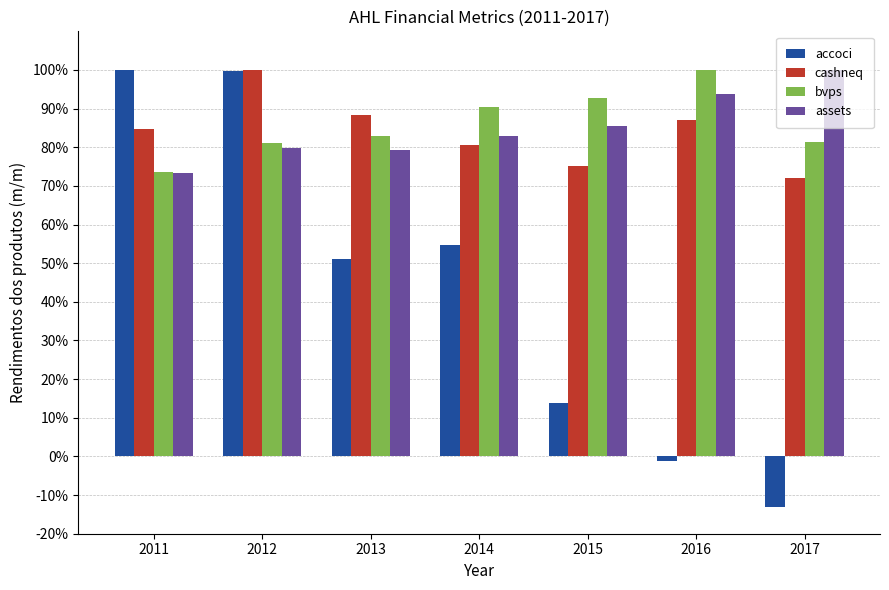

Is it true that bvps equals 81.0 at 2012?

True